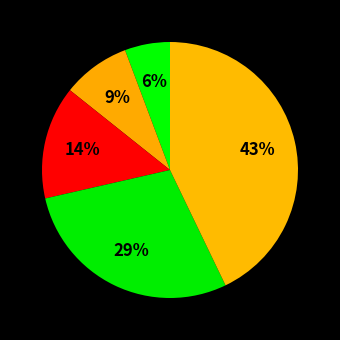

Is there any slice that represents more than half of the pie?

No